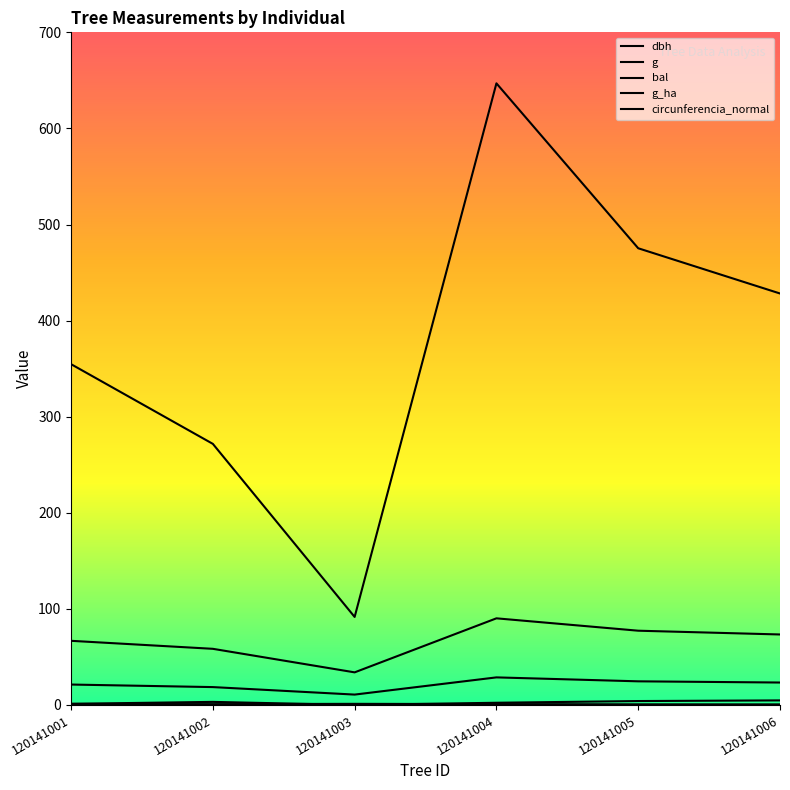

Where is the first local minimum for bal?

120141003